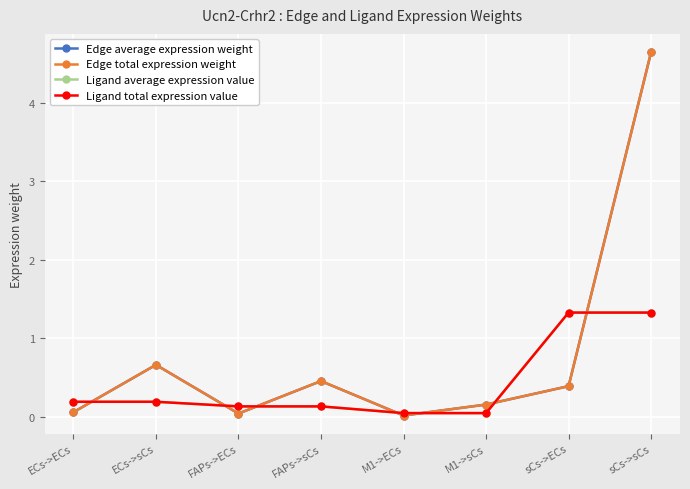

Reading left to right, list all the values displayed in this chart.

Edge average expression weight: 0.1	0.7	0.0	0.5	0.0	0.2	0.4	4.6
Edge total expression weight: 0.1	0.7	0.0	0.5	0.0	0.2	0.4	4.6
Ligand average expression value: 0.2	0.2	0.1	0.1	0.0	0.0	1.3	1.3
Ligand total expression value: 0.2	0.2	0.1	0.1	0.0	0.0	1.3	1.3